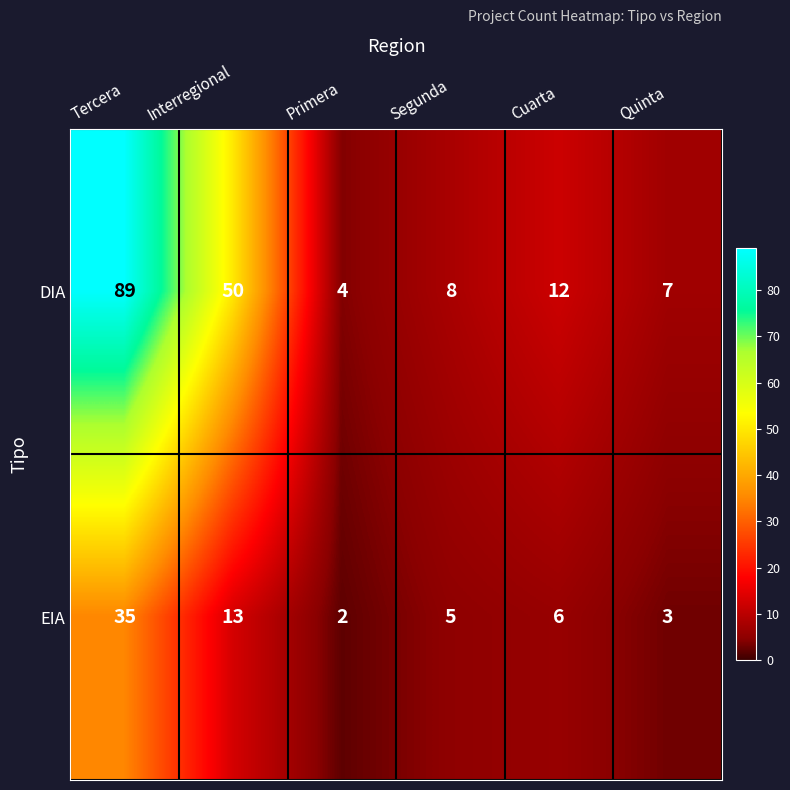

At which label does EIA first exceed 6?

Tercera